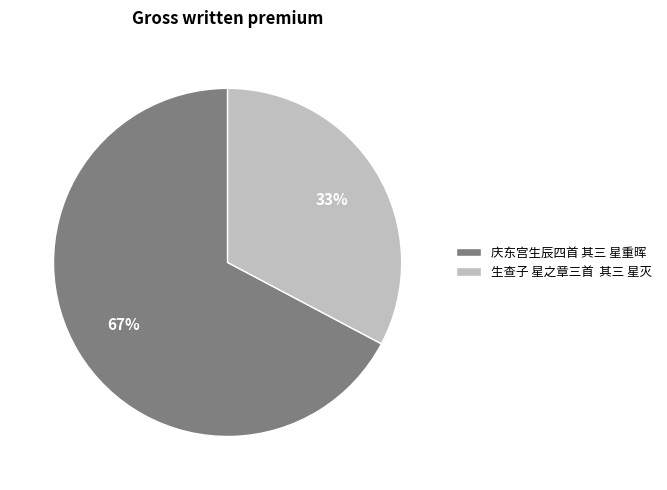

Which slice represents more than half of the pie?

庆东宫生辰四首 其三 星重晖